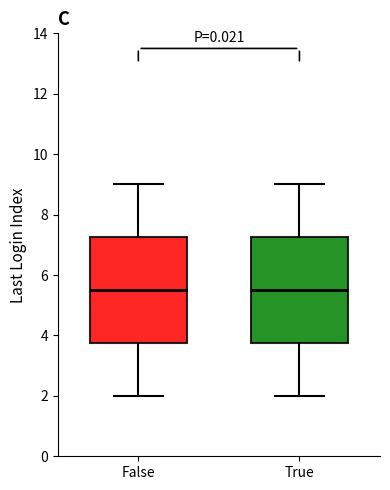

Reading left to right, read every box against the y-axis: the position of its median line, the range the box covers, and the ends of its whiskers. The values are not printed on the chart, so give them approximately, as read against the axis.

False: median 5.6, box 3.8 to 7.2, whiskers 2.0 to 9.0
True: median 5.6, box 3.8 to 7.2, whiskers 2.0 to 9.0